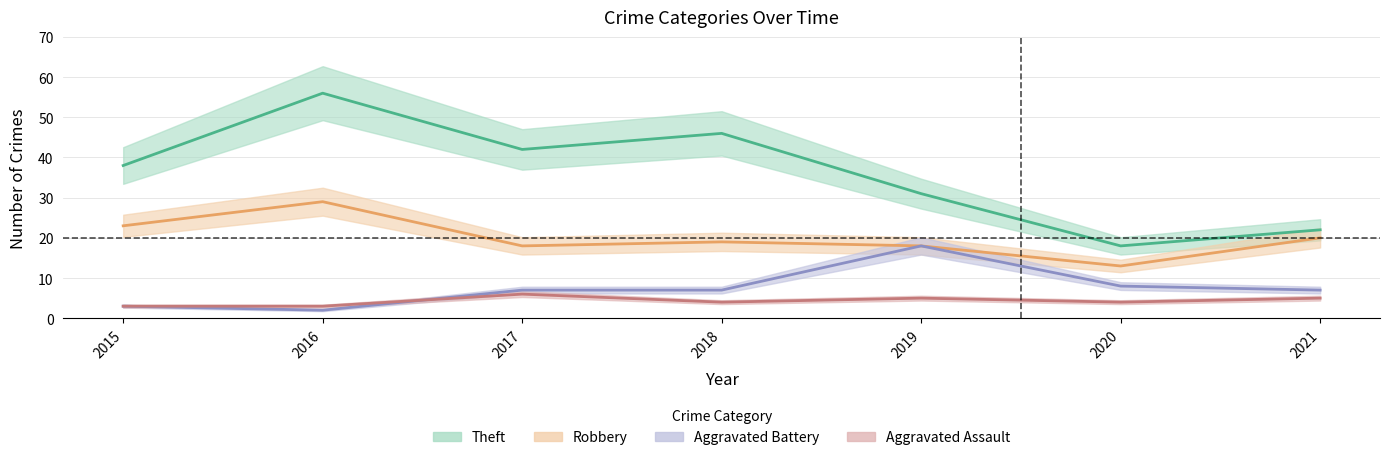

Does the chart have visible grid lines?

Yes